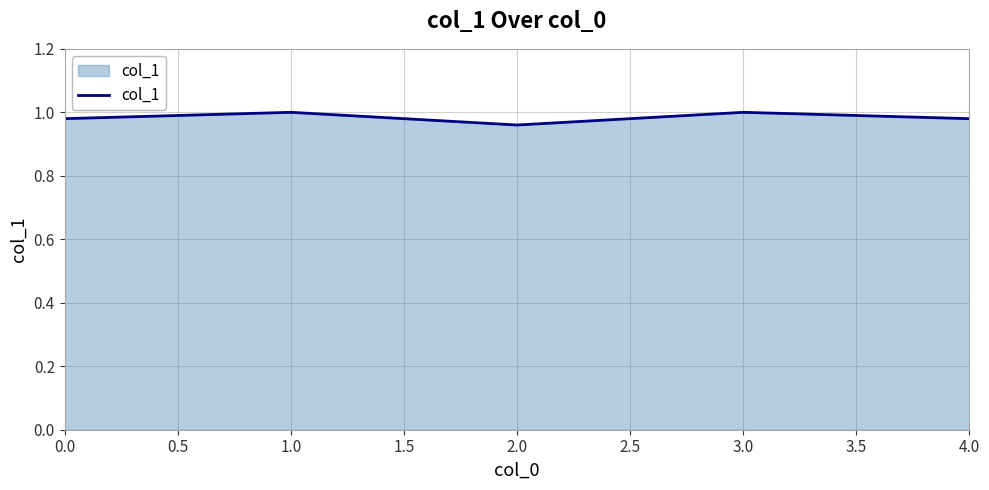

How many interior local valleys (lower than both neighbors) does the data have?

1